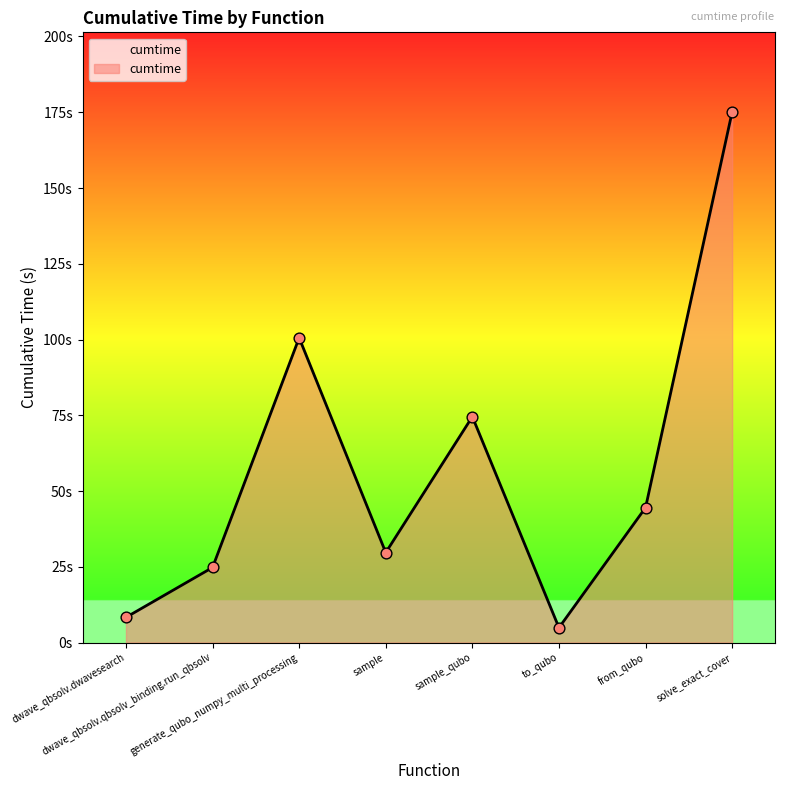

Between sample and from_qubo, which is larger?

from_qubo